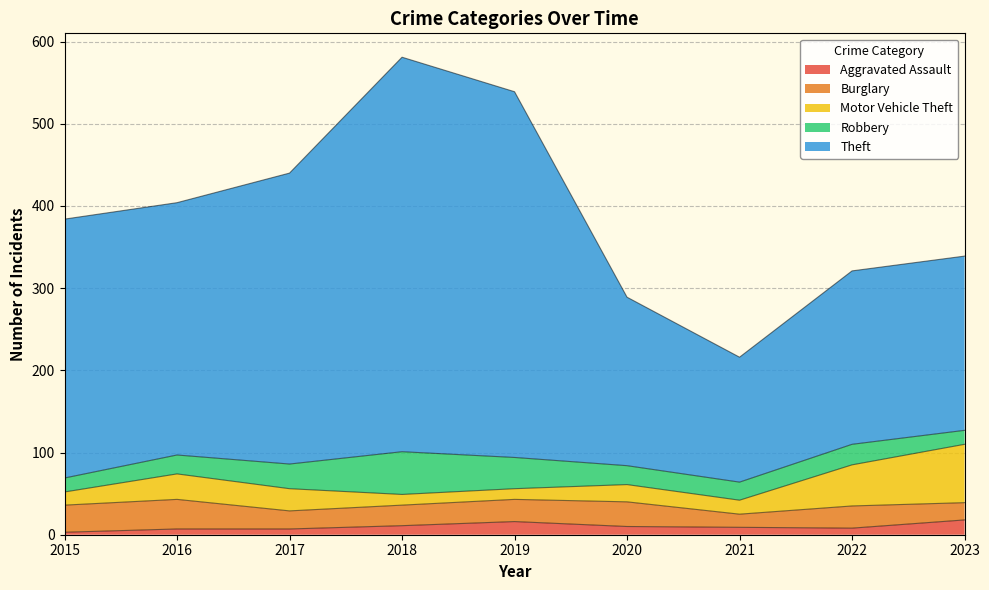

How many interior local valleys does the Robbery series have?

1